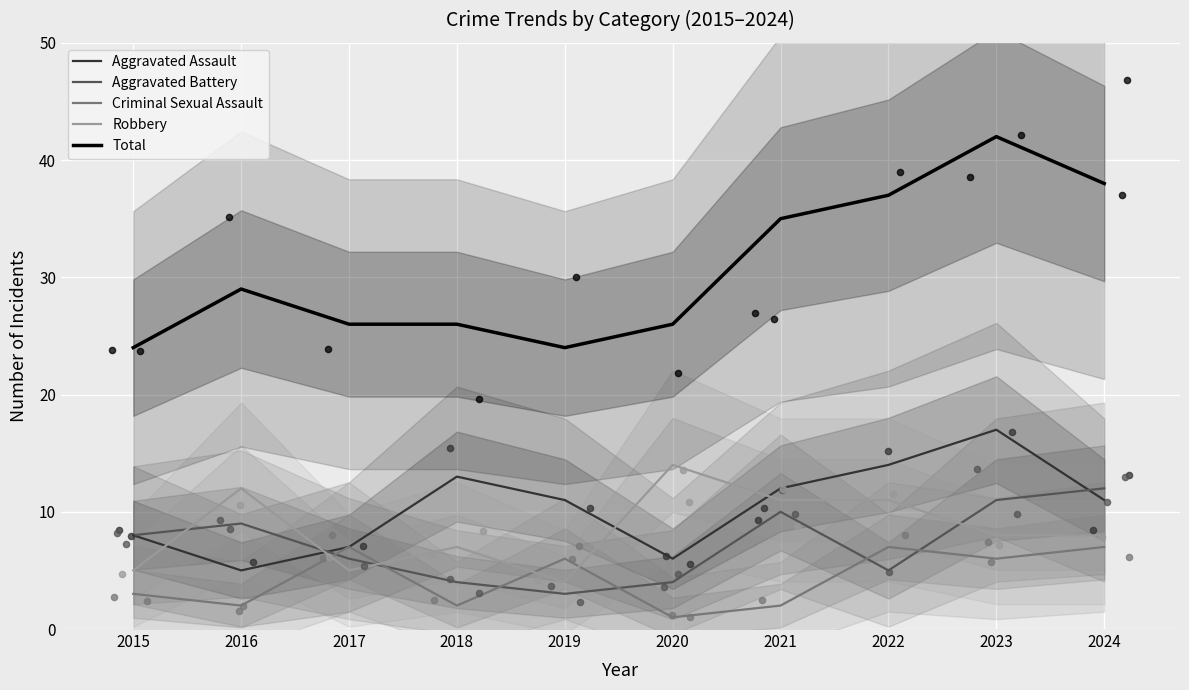

What are all the series names shown in the legend?

Aggravated Assault, Aggravated Battery, Criminal Sexual Assault, Robbery, Total